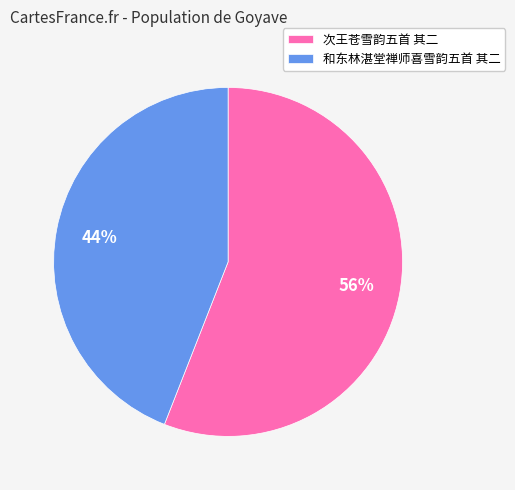

Is the sum of 次王苍雪韵五首 其二 and 和东林湛堂禅师喜雪韵五首 其二 greater than half?

Yes